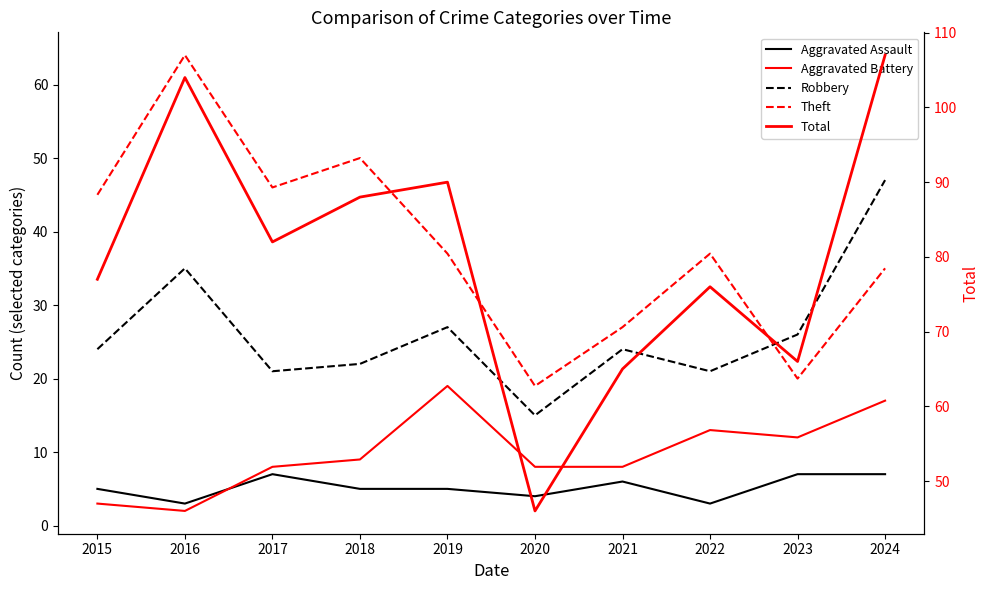

What is the difference between the maximum and minimum values in the Robbery series?

32